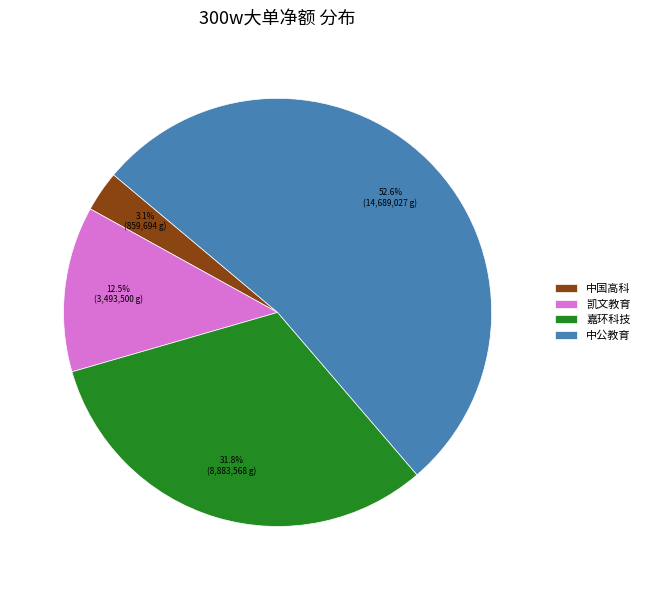

Is there any slice that represents more than half of the pie?

Yes